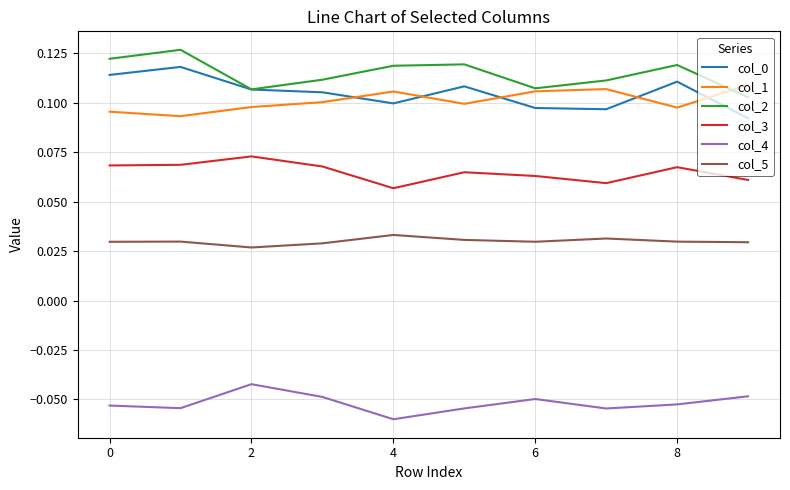

True or false: col_1 and col_3 cross at least once.

False